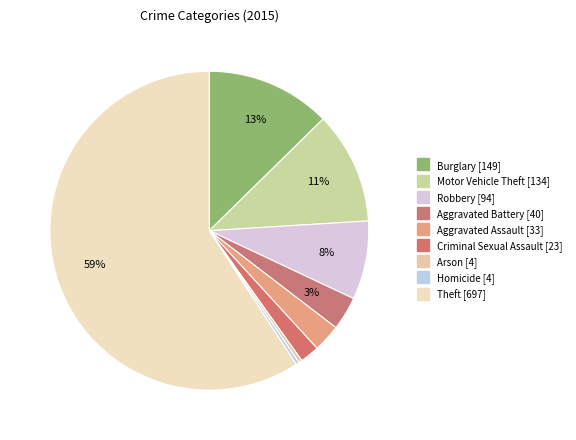

How many slices are in this pie chart?

9